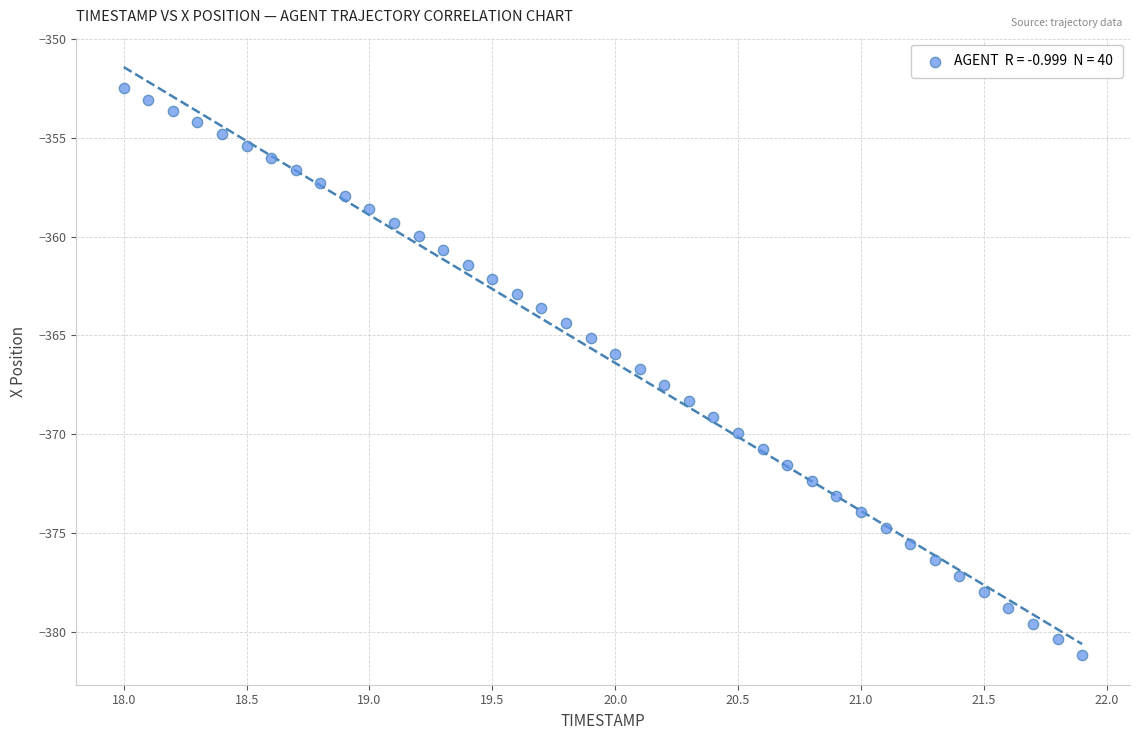

What is the range of Y values (max minus min)?

28.7